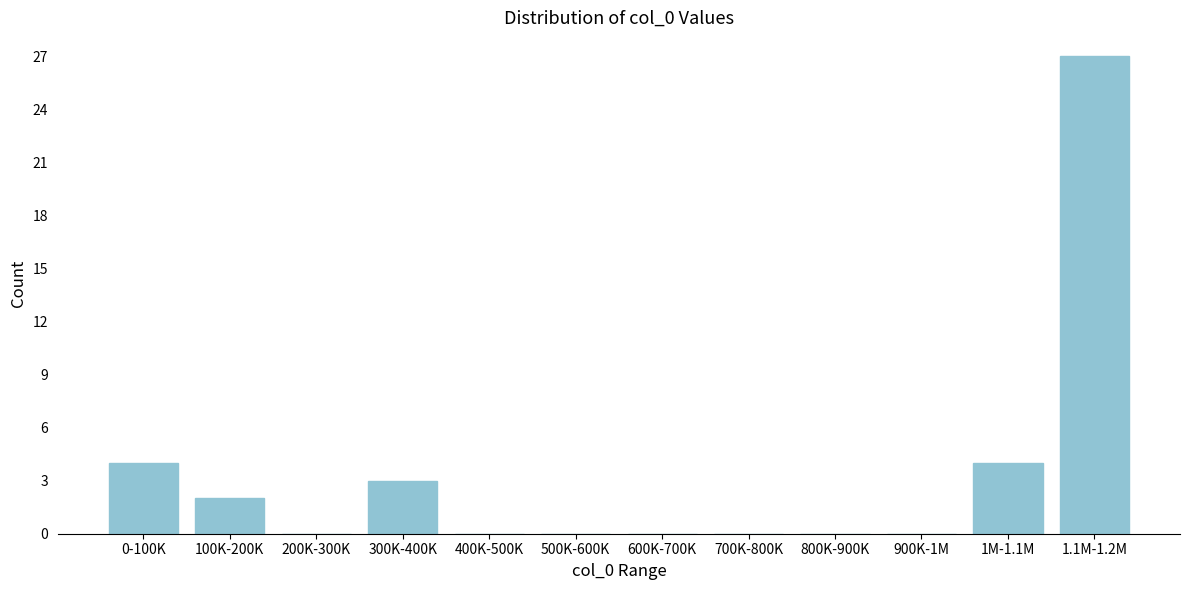

Reading left to right, extract all data points from this chart.

0-100K=4	100K-200K=2	200K-300K=0	300K-400K=3	400K-500K=0	500K-600K=0	600K-700K=0	700K-800K=0	800K-900K=0	900K-1M=0	1M-1.1M=4	1.1M-1.2M=27